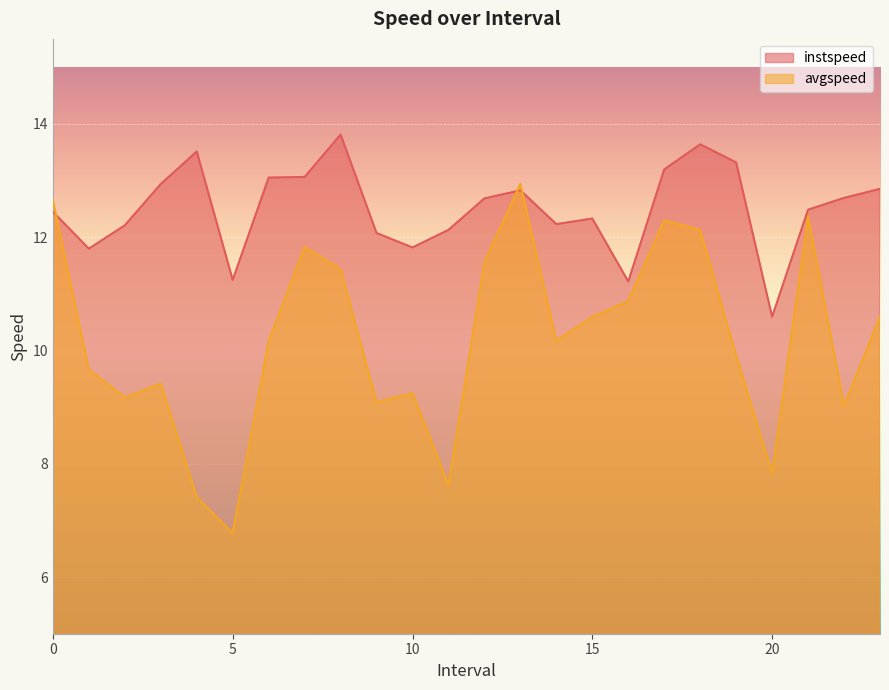

List the series in order of their overall mean, lowest first.

avgspeed, instspeed